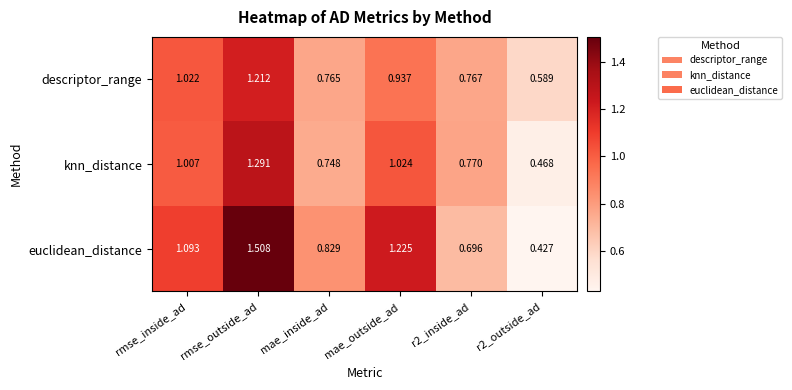

How many data points in knn_distance are above 1?

3